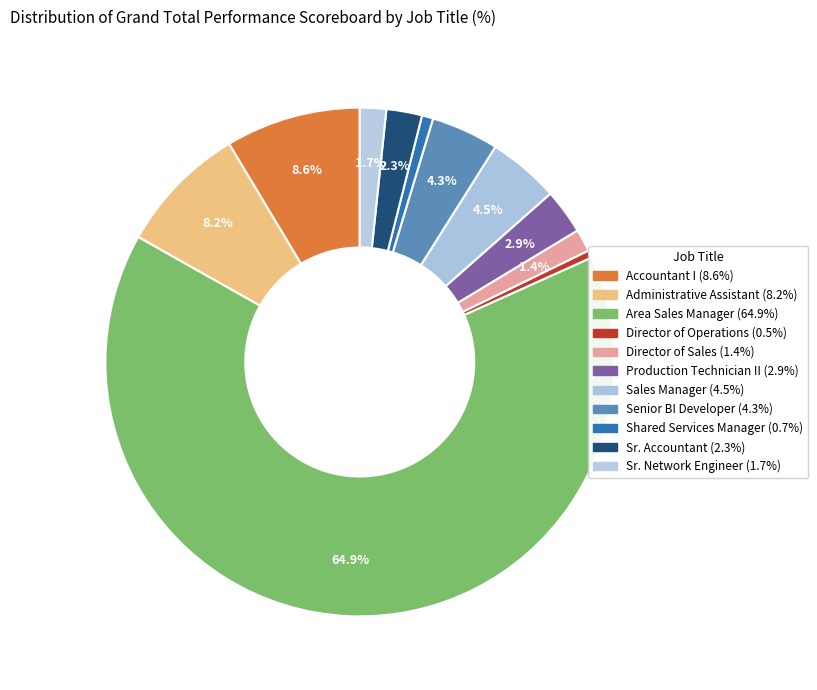

To the nearest percent, what is the average slice percentage?

9%